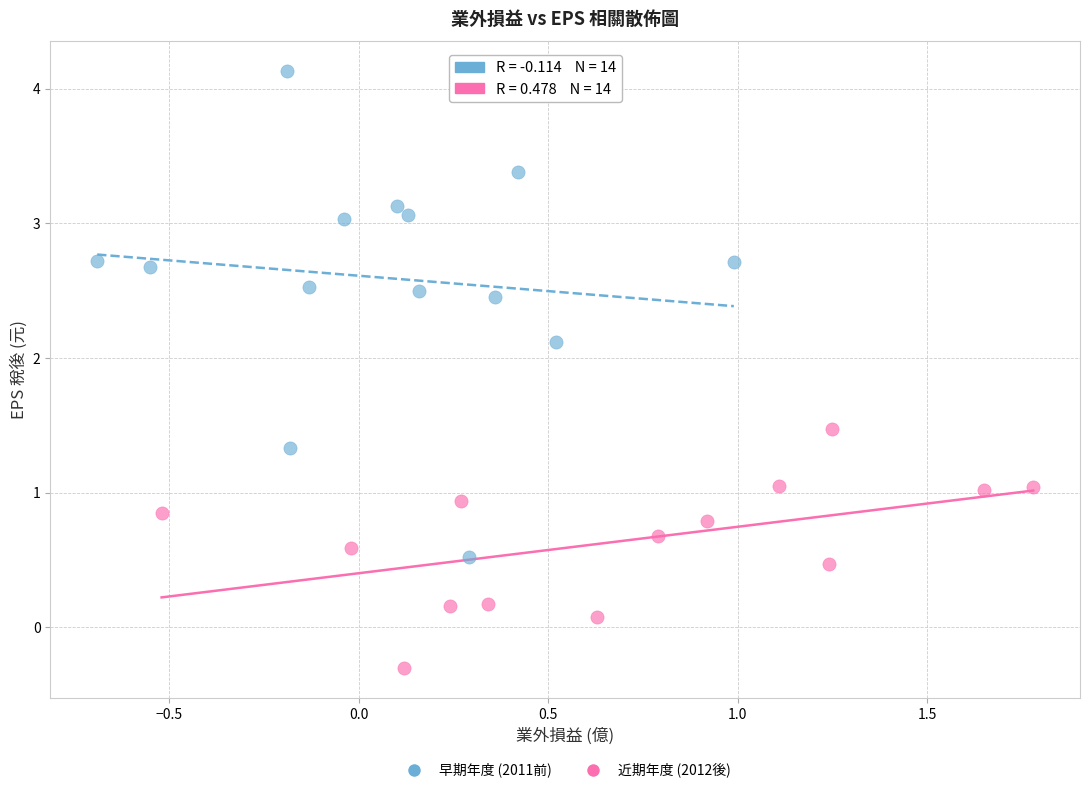

Which series reaches the minimum Y coordinate?

近期年度 (2012後)